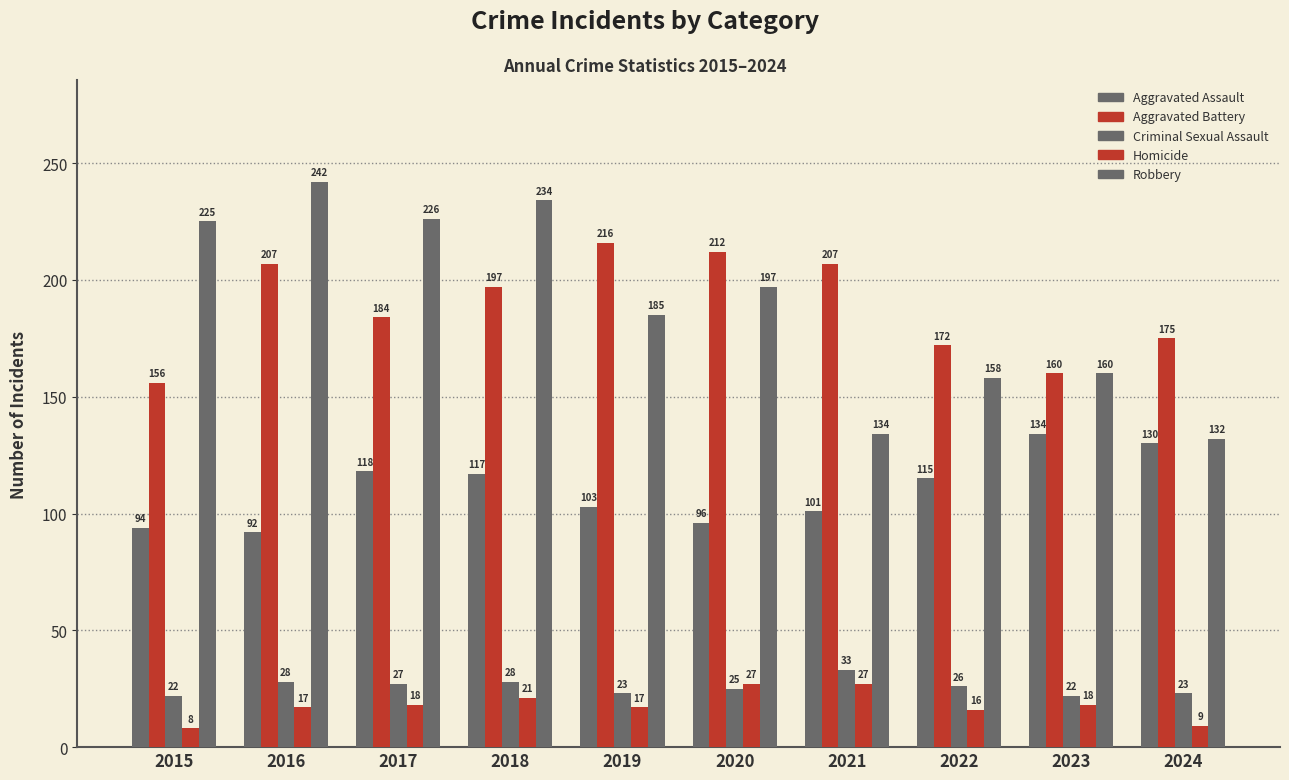

What is the smallest value displayed?

8